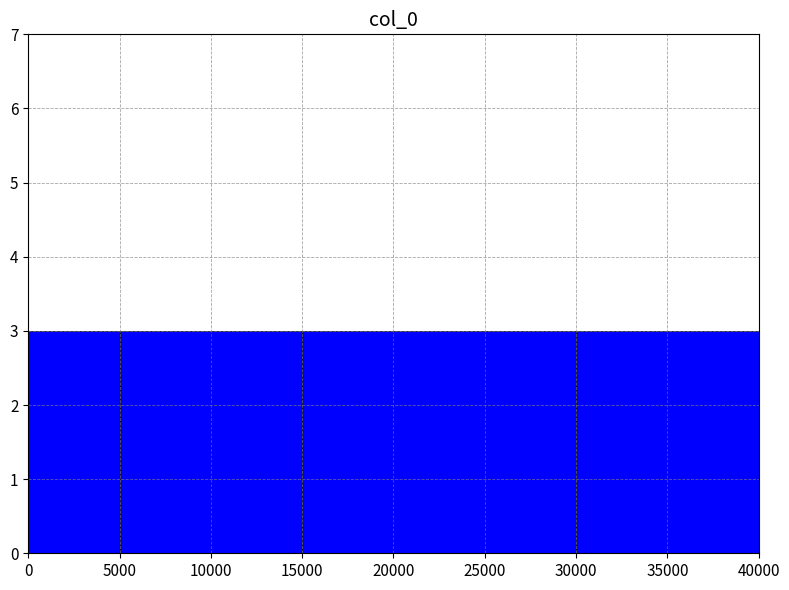

Reading left to right, list every bar in this chart as the range it spans on the x-axis followed by its height. The values are not printed on the chart, so give them approximately, as read against the axis.

0 to 5000: 3
5000 to 10000: 3
10000 to 15000: 3
15000 to 20000: 3
20000 to 25000: 3
25000 to 30000: 3
30000 to 35000: 3
35000 to 40000: 3